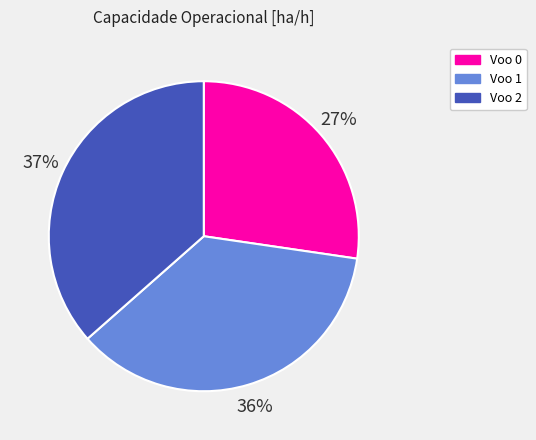

Is there a majority slice in this chart?

No